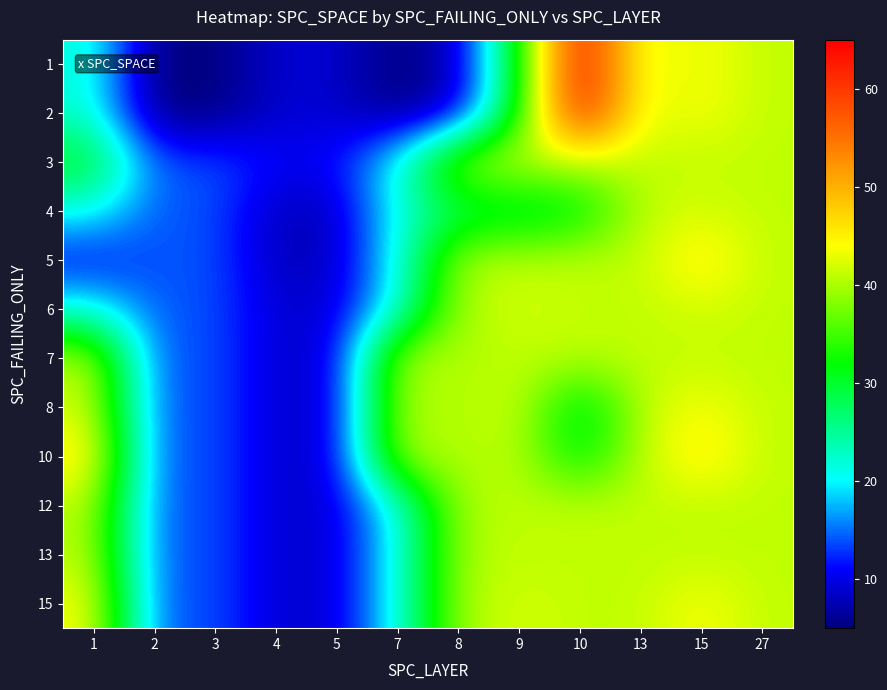

How many categories are shown in the chart?

12